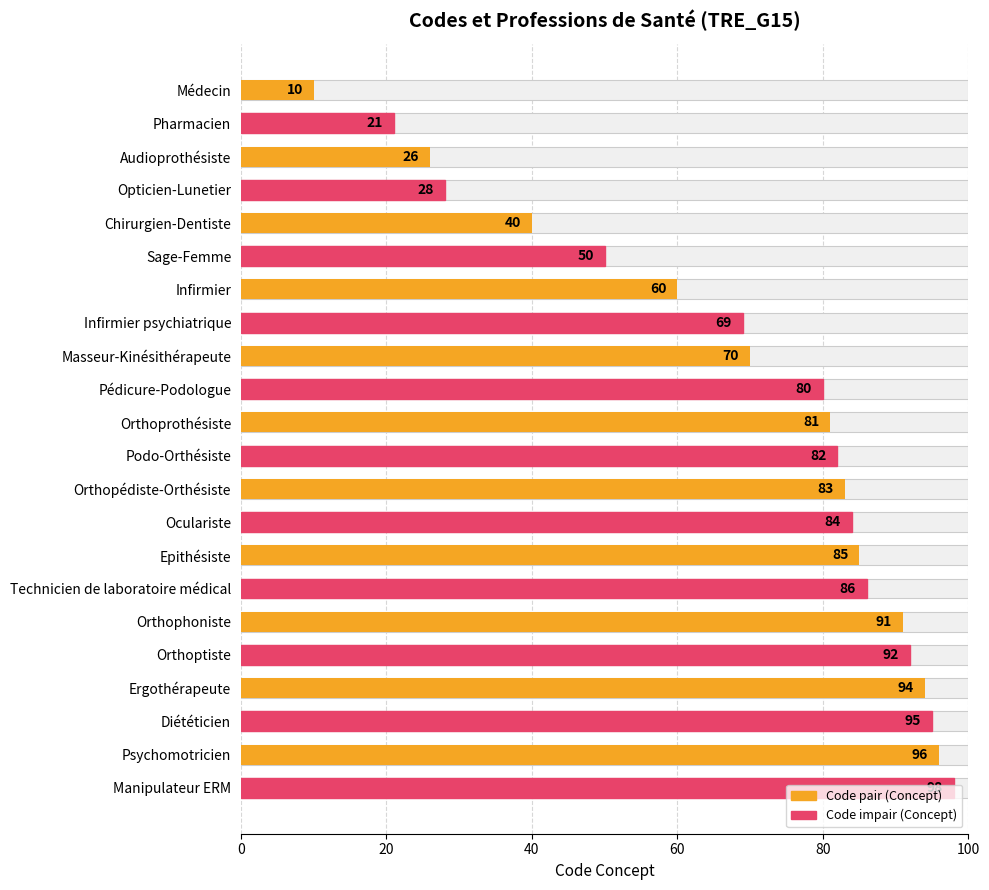

How many data points are less than 82?

11